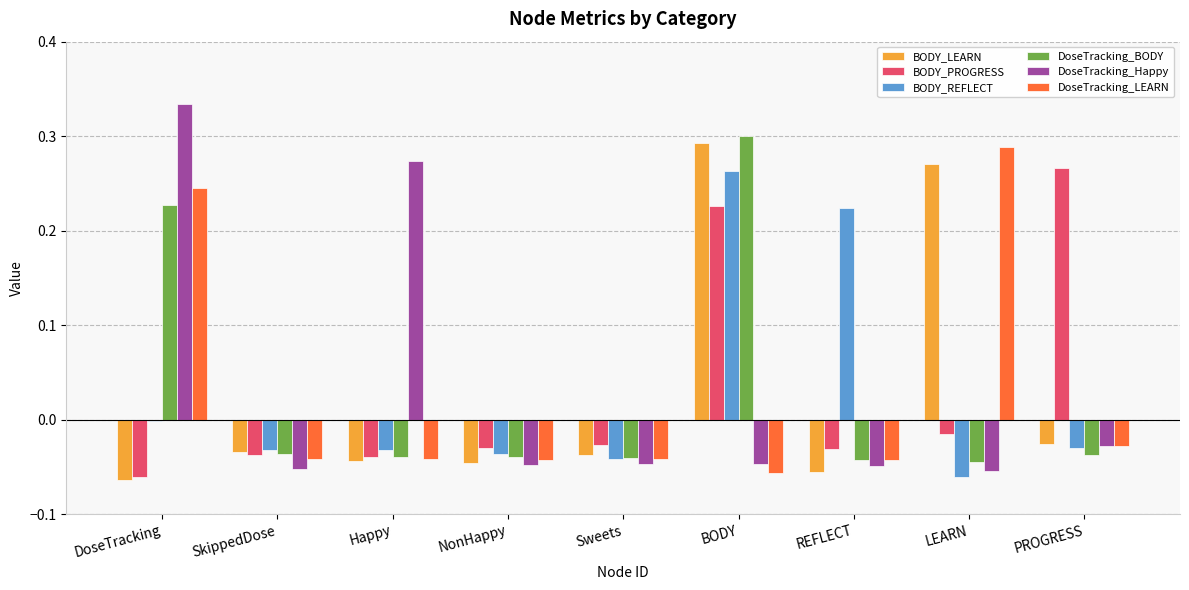

Is the value of BODY_PROGRESS at LEARN greater than the value of DoseTracking_Happy at Sweets?

Yes